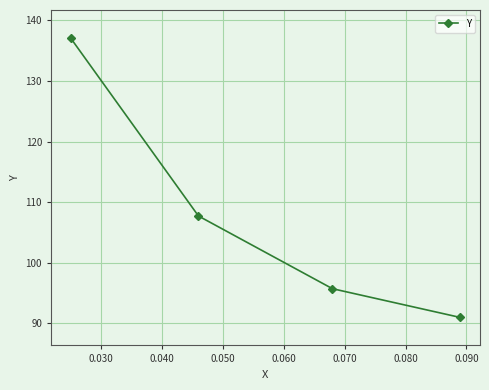

What is the sum of all values?

431.5